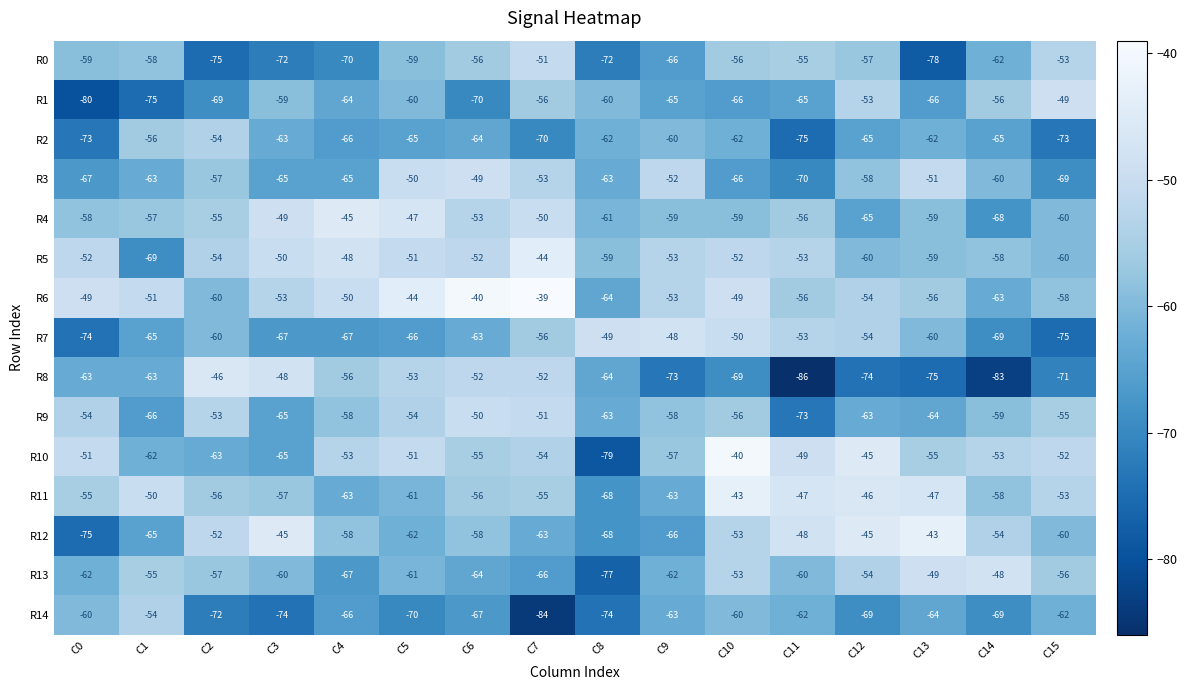

True or false: R0 has a value of -62 at C14.

True